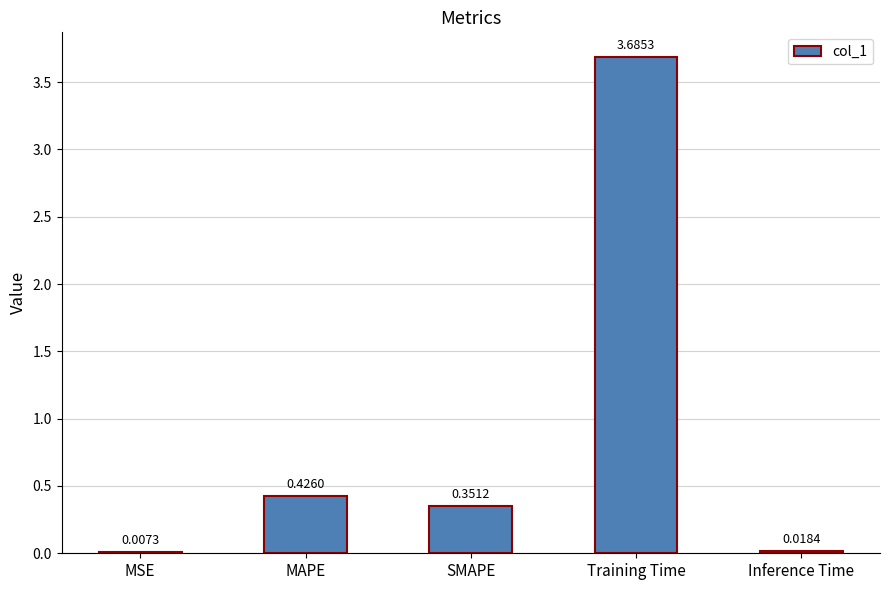

How many categories are shown in the chart?

5